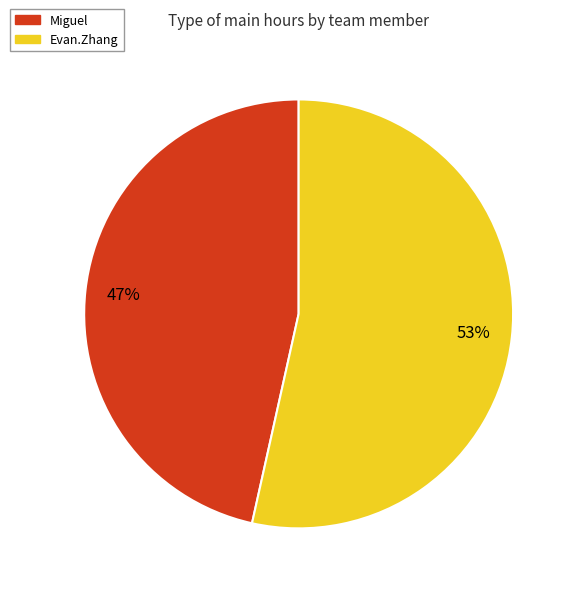

To the nearest percent, what is the average slice percentage?

50%